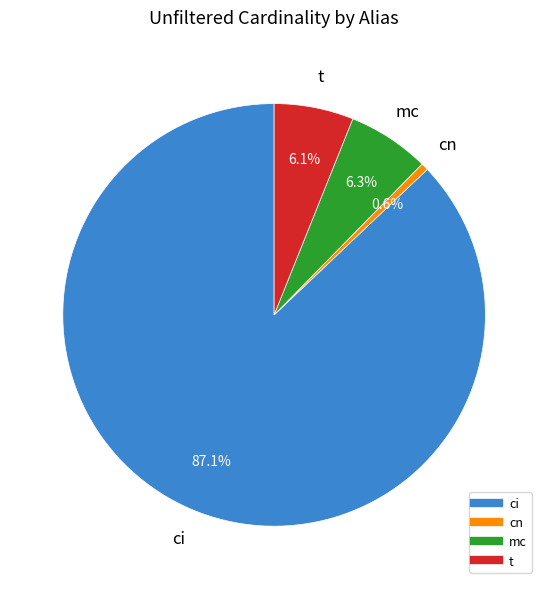

Which slice is the smallest?

cn